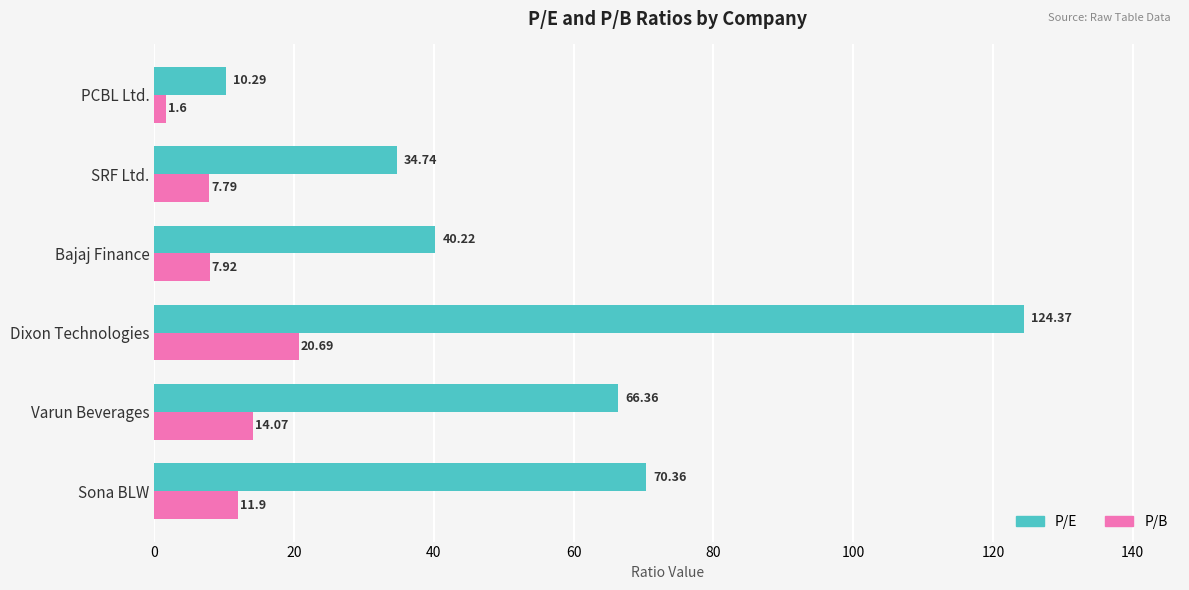

Which series has the largest total across all categories?

P/E